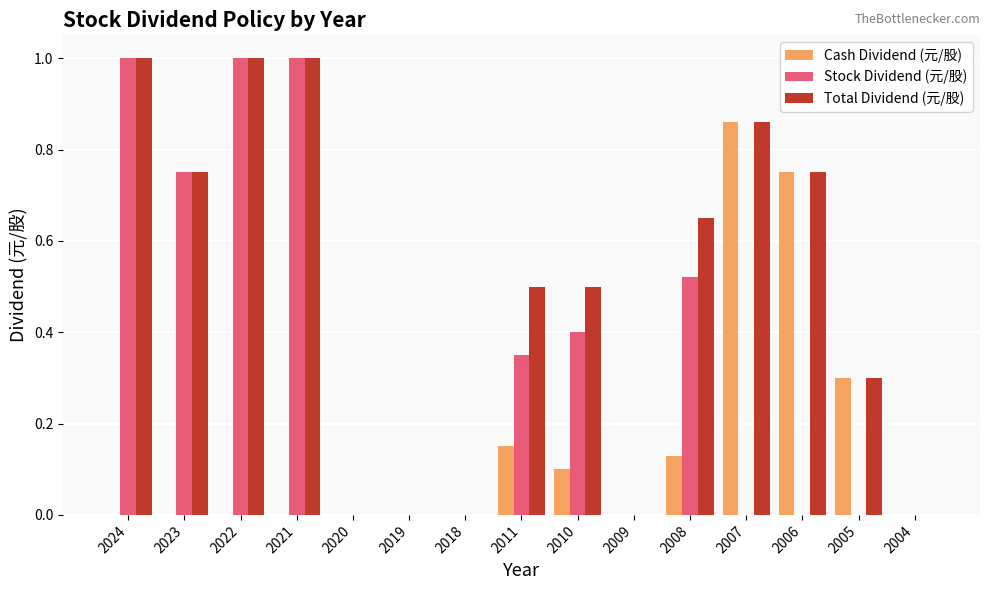

True or false: Cash Dividend (元/股) has a value of 0.0 at 2022.

True